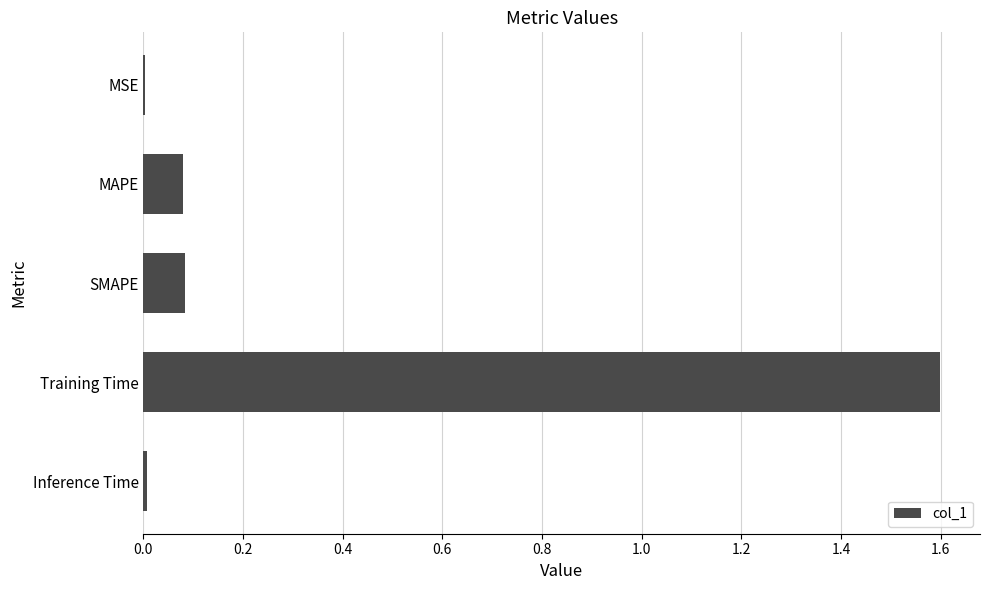

Which category has the highest value across all series?

Training Time